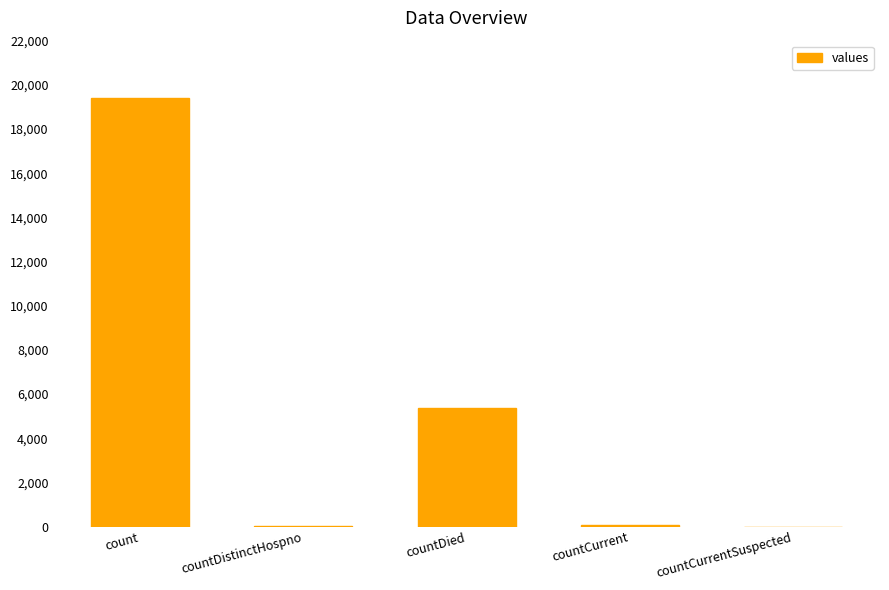

Is it true that the value at countDied is 9419?

False